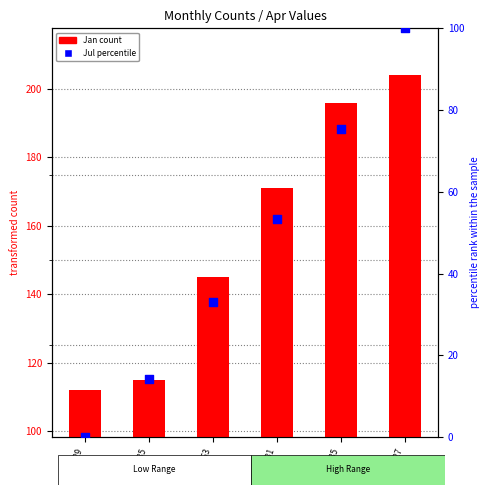

What is the total value across all series at Apr=129?

112.0